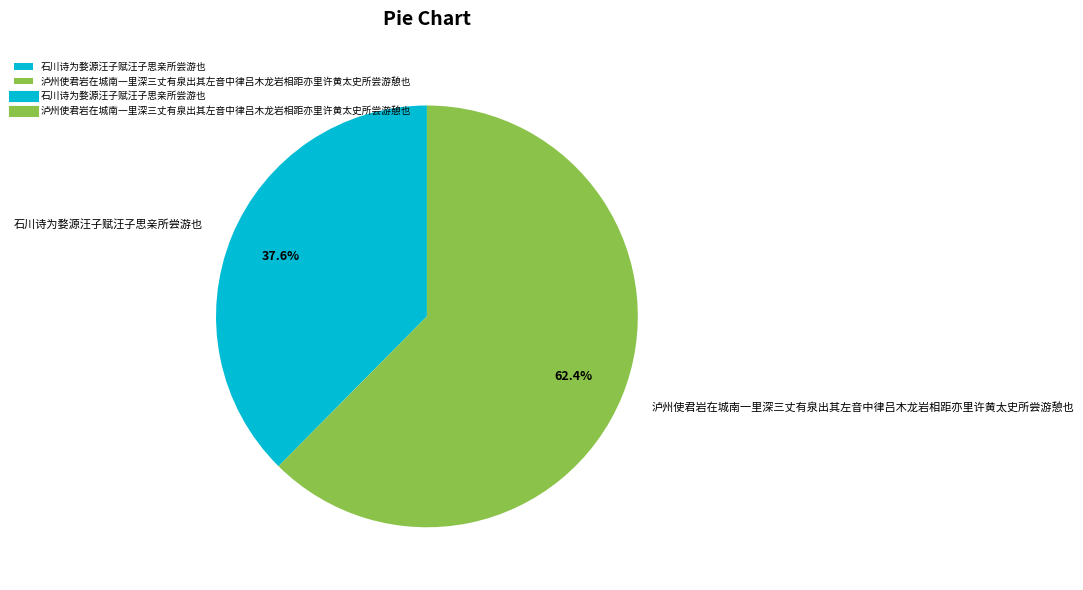

Is there any slice that represents more than half of the pie?

Yes